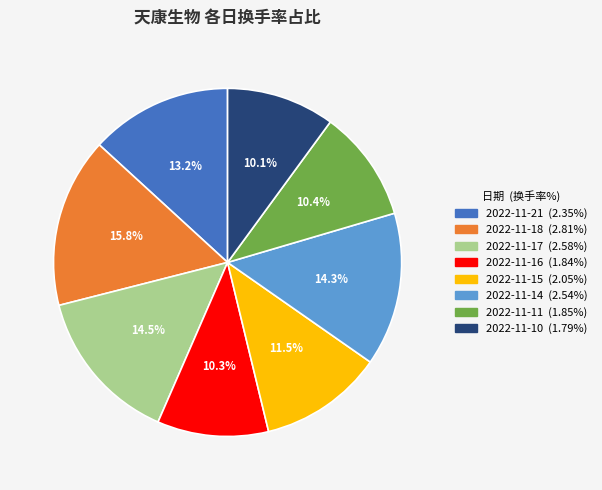

Which slice is the largest?

2022-11-18